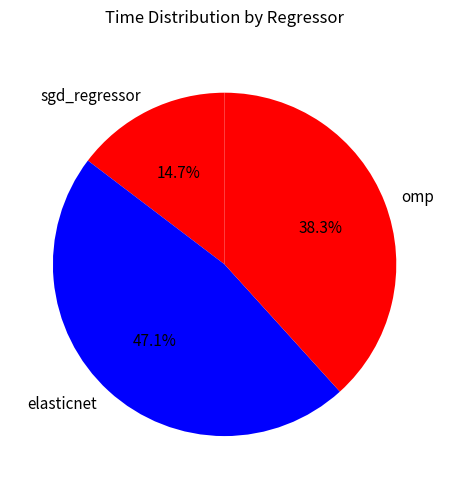

The omp slice represents 38% of the pie. True or false?

True